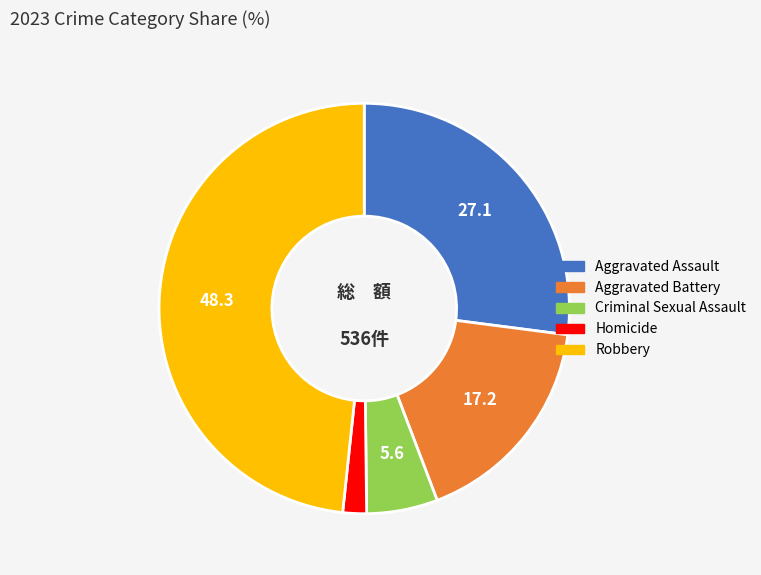

Which slice is the largest?

Robbery